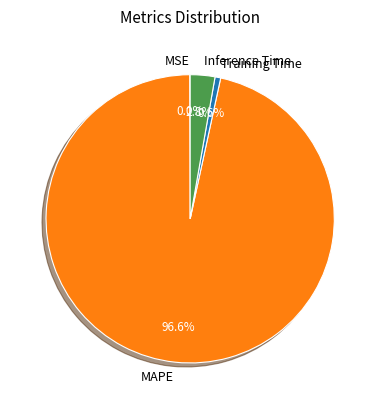

What is the largest slice in the pie chart?

MAPE